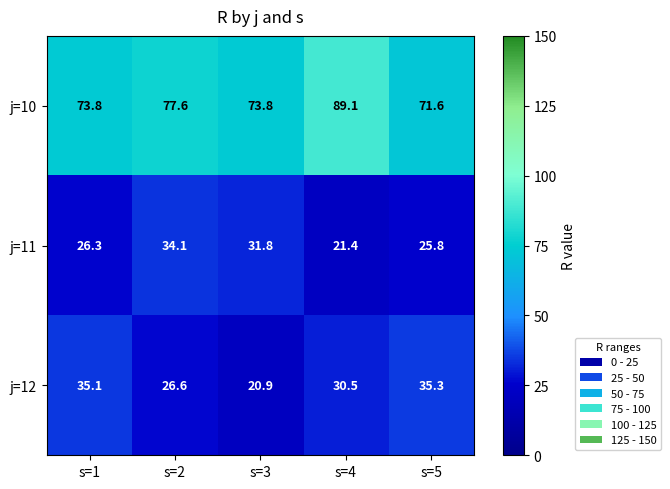

At how many categories does at least one series exceed 35?

5